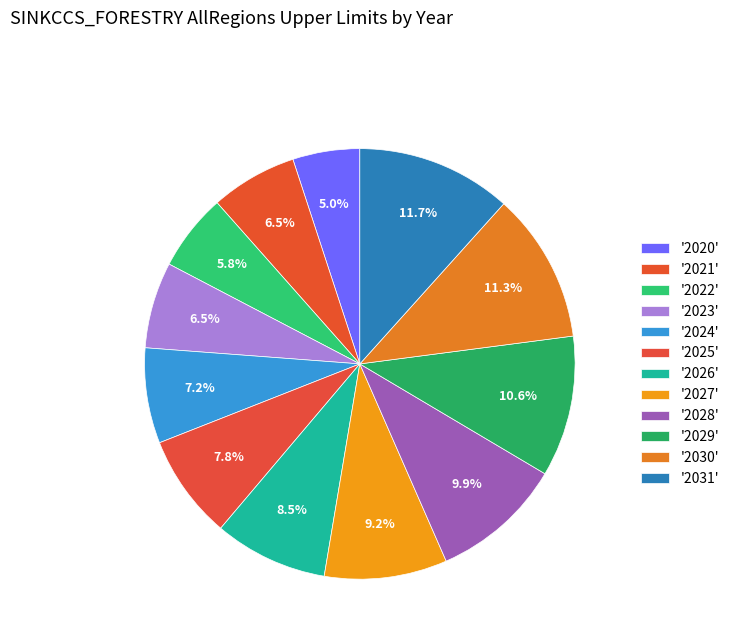

Rank the categories by value from highest to lowest.

2031, 2030, 2029, 2028, 2027, 2026, 2025, 2024, 2021, 2023, 2022, 2020